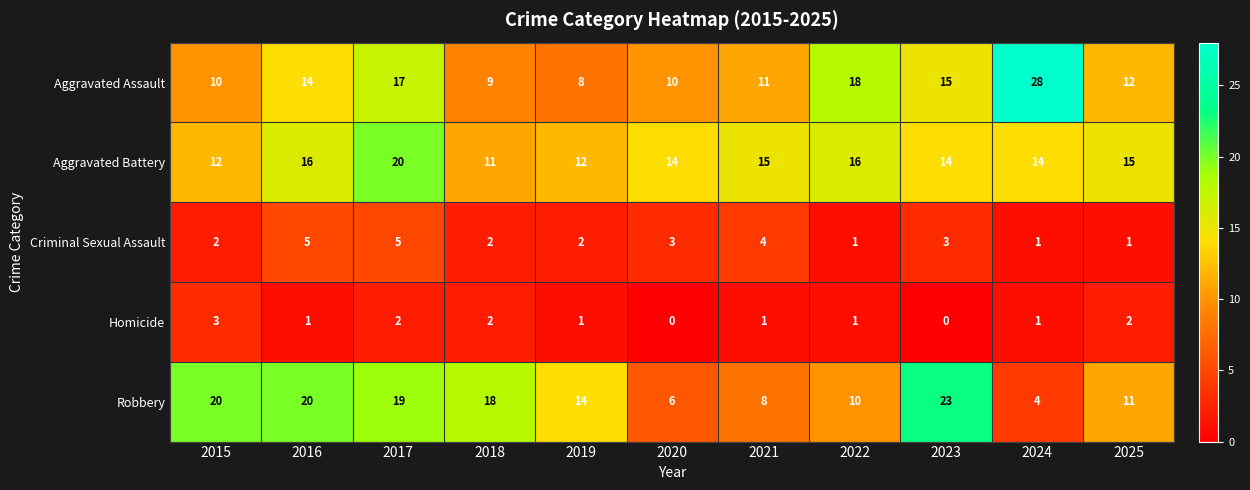

What is the total value across all series at 2021?

39